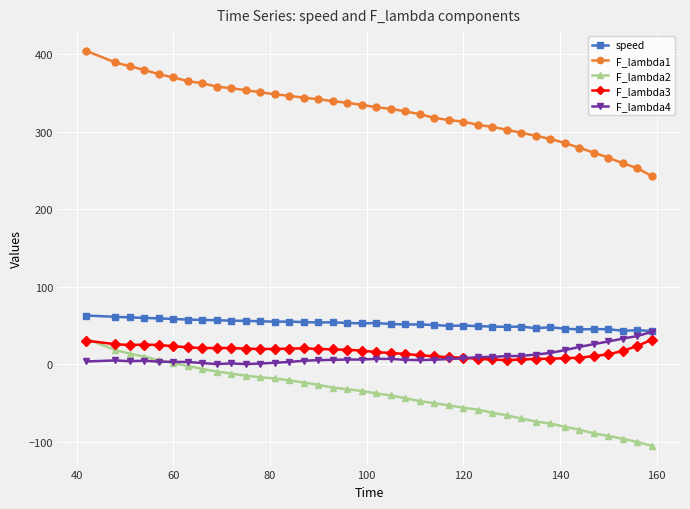

What is the maximum value for F_lambda3?

31.9